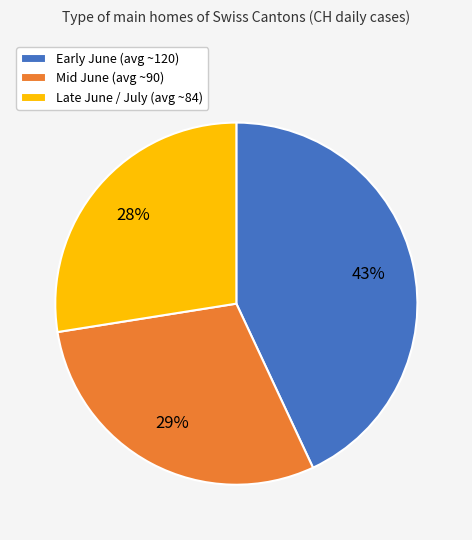

To the nearest percent, what percentage of the pie is Mid June (avg ~90)?

29%